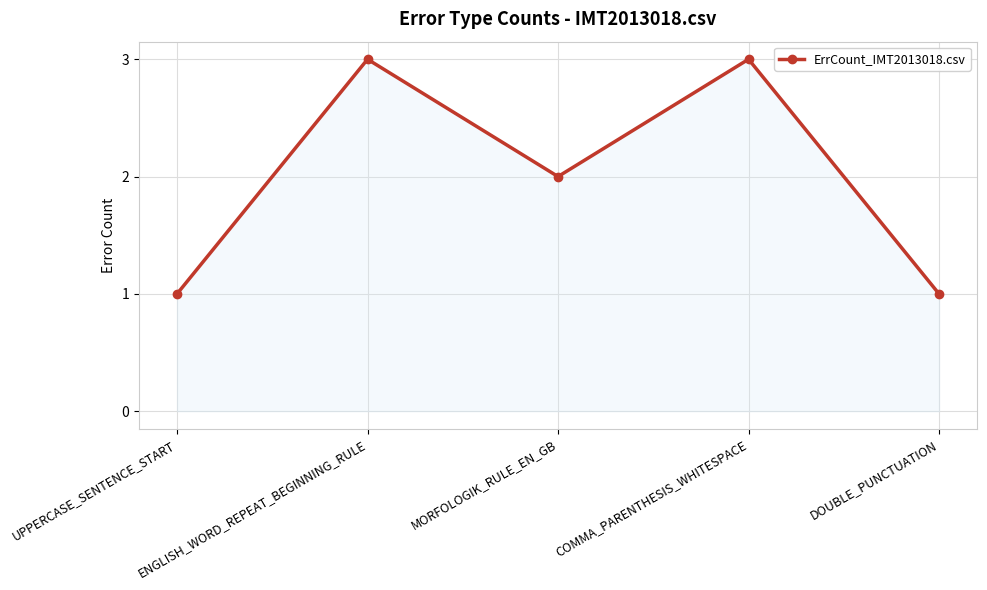

What is the value of the 4th point from the left?

3